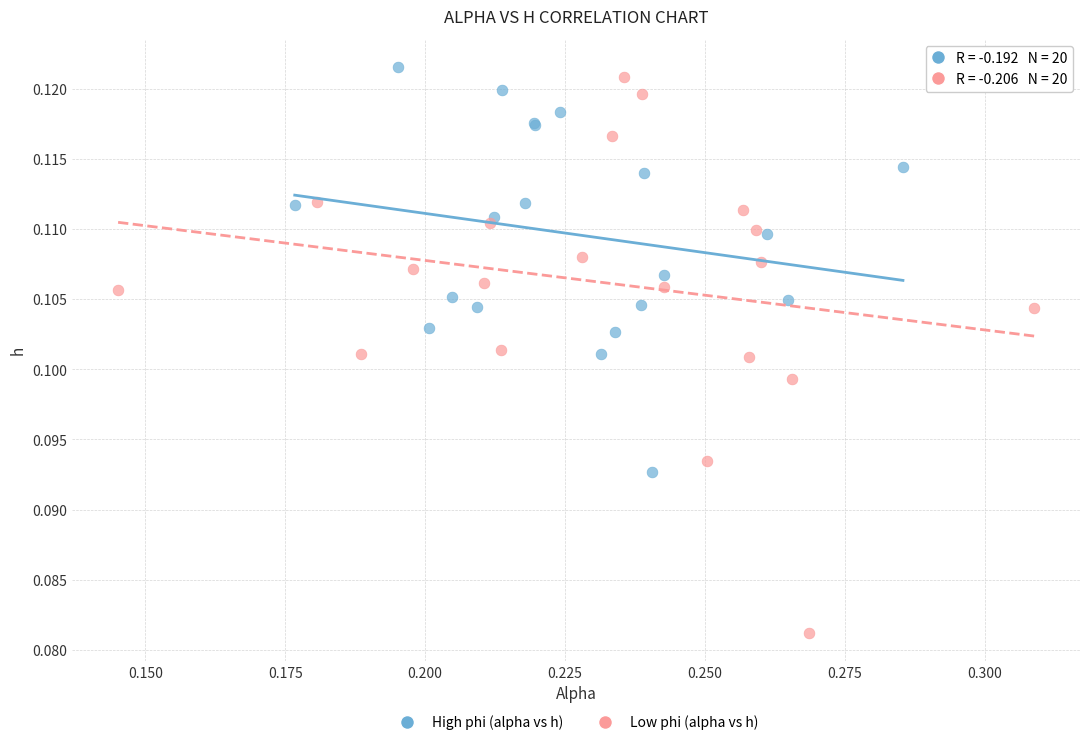

Which series reaches the minimum Y coordinate?

Low phi (alpha vs h)